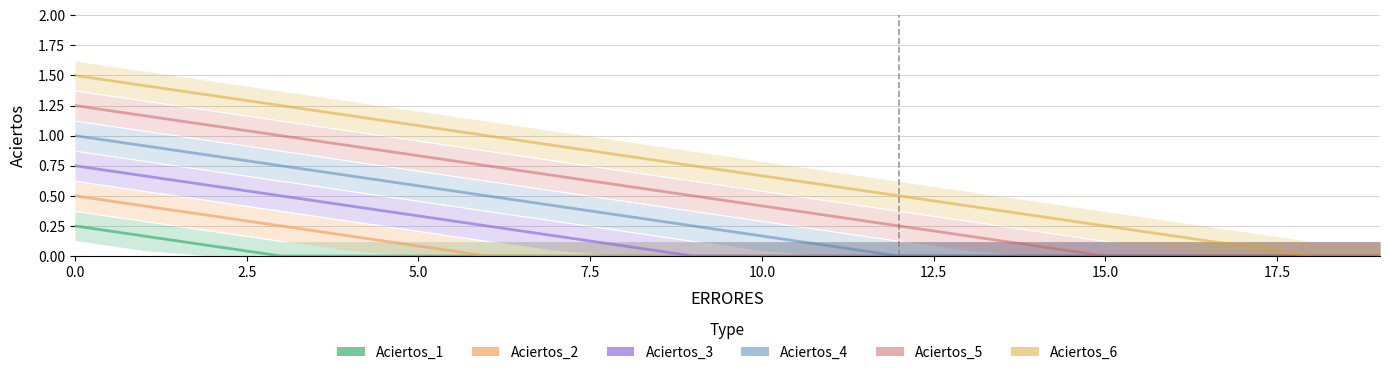

Is this an area chart (filled region under the line)?

No